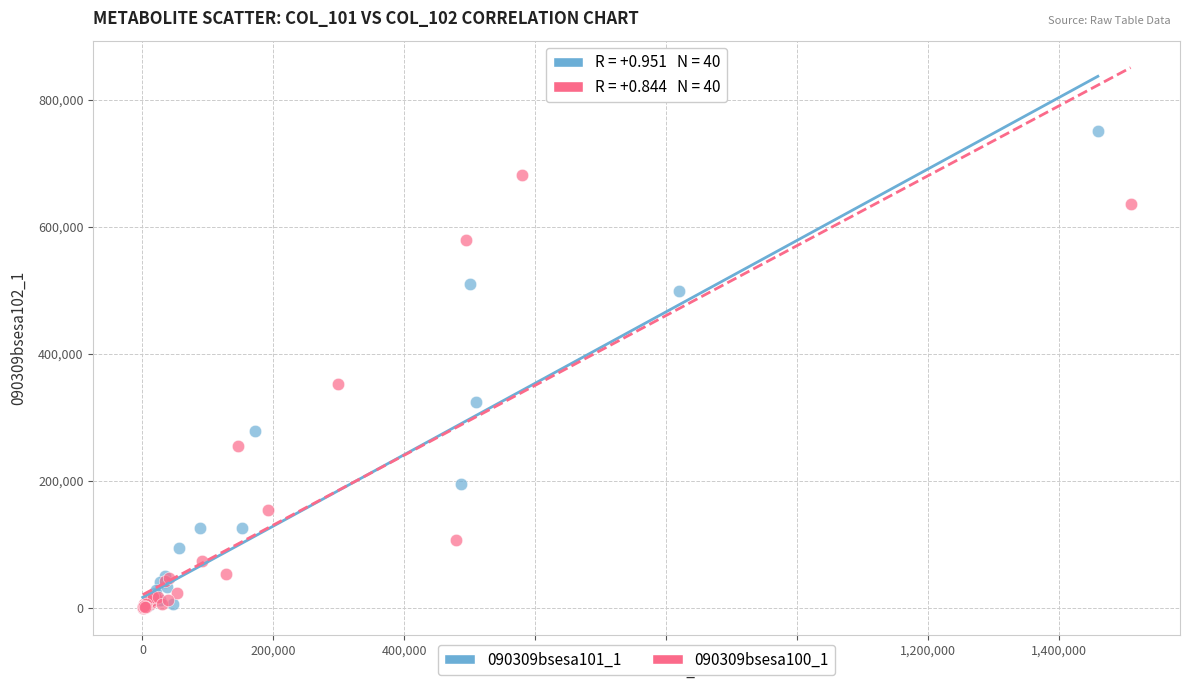

Which series has the largest Y range (max minus min)?

090309bsesa101_1